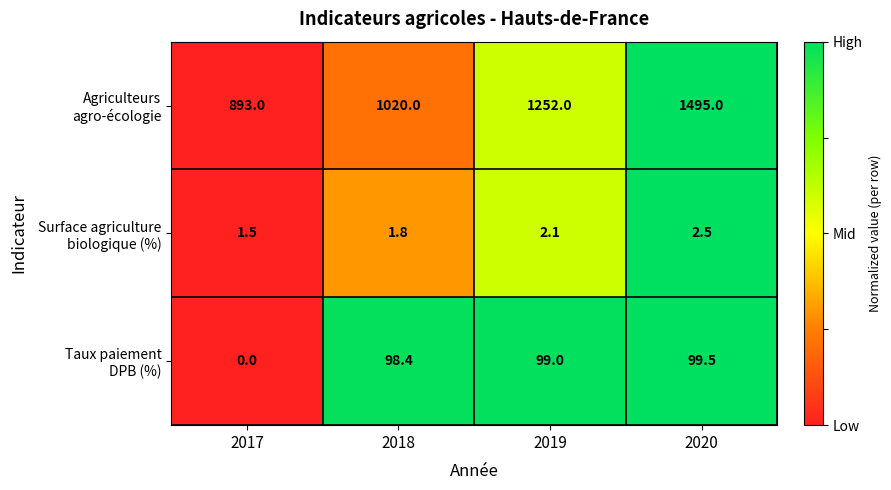

Which category has the highest value across all series?

2020